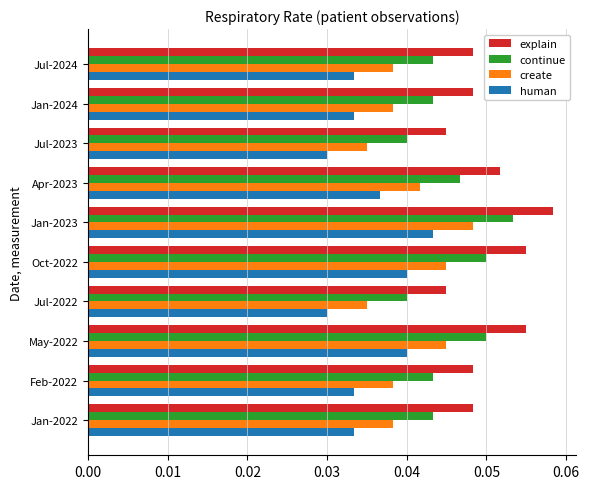

What is the sum of all explain values?

0.5